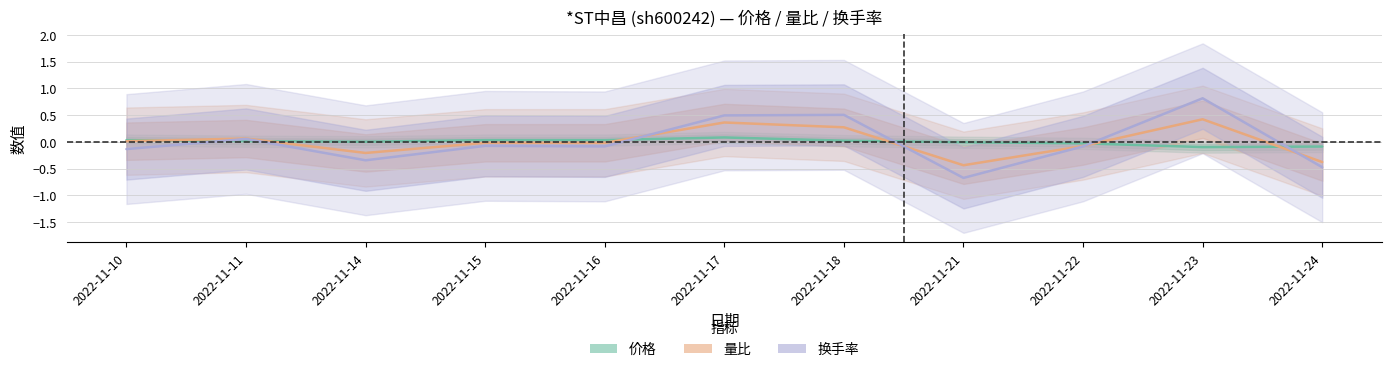

The 量比 series shows 0.0 at 2022-11-10. True or false?

False